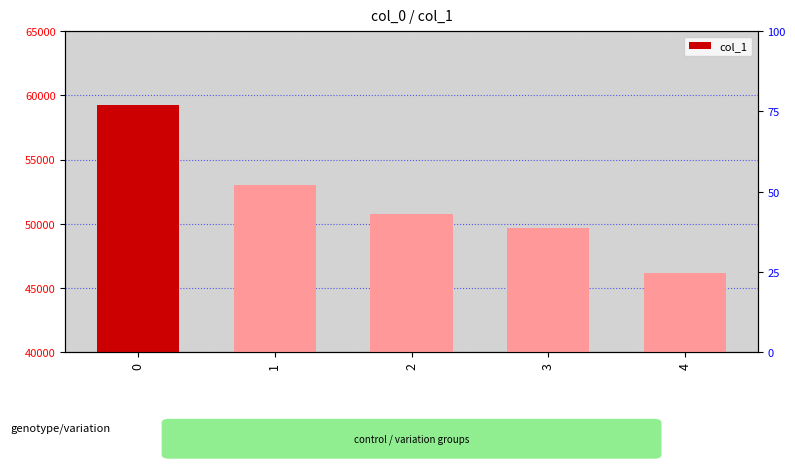

Rank the categories by value from highest to lowest.

0, 1, 2, 3, 4